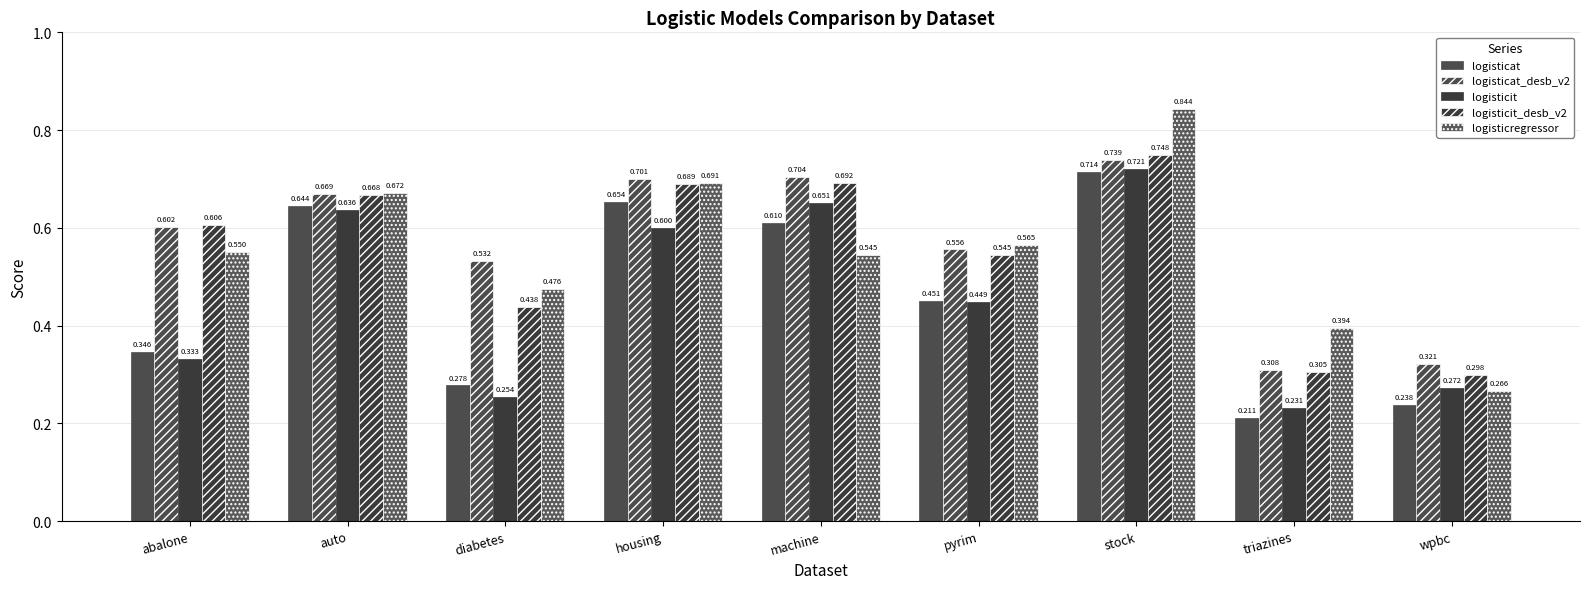

Does the chart contain stacked bars?

No